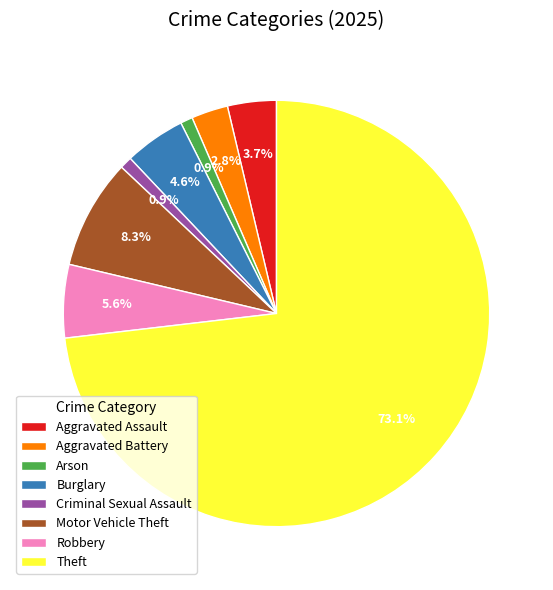

Is the sum of Motor Vehicle Theft and Theft greater than half?

Yes